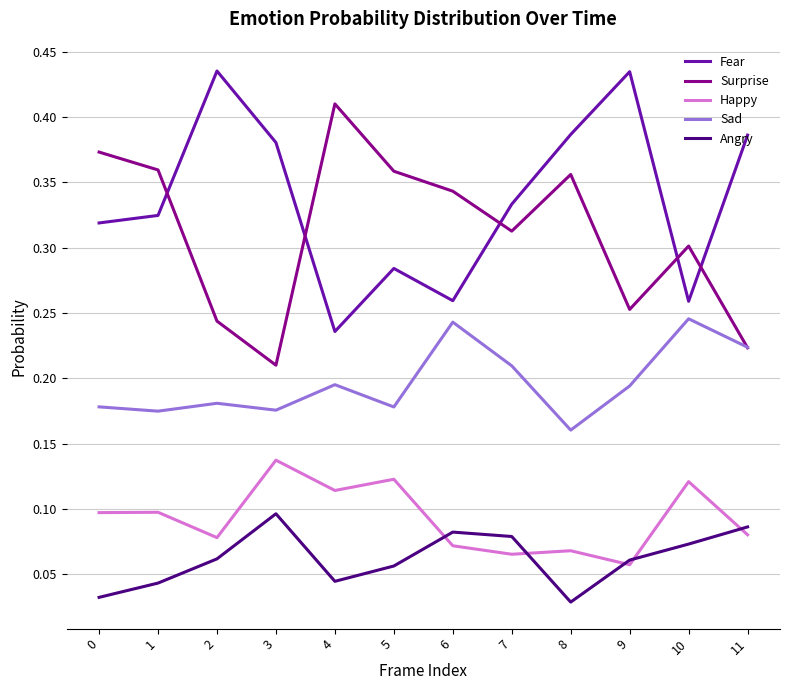

Which category has the highest value in the Surprise series?

4